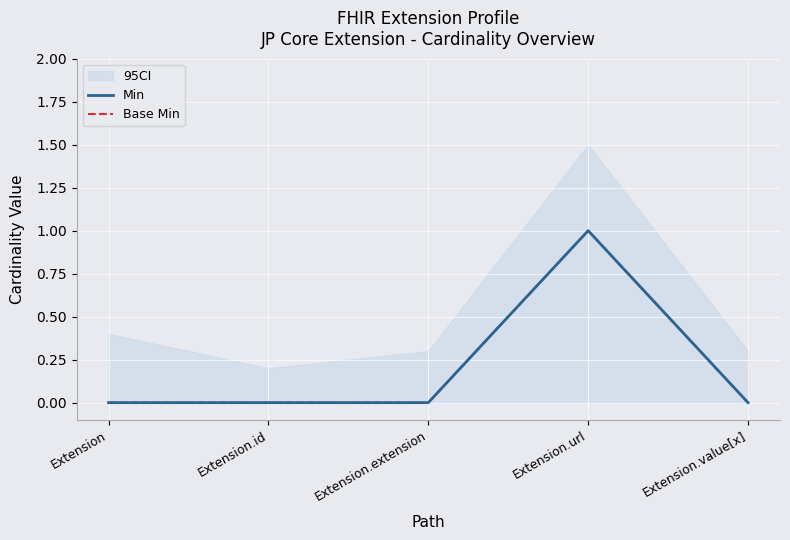

Read the Min value at Extension.url.

1